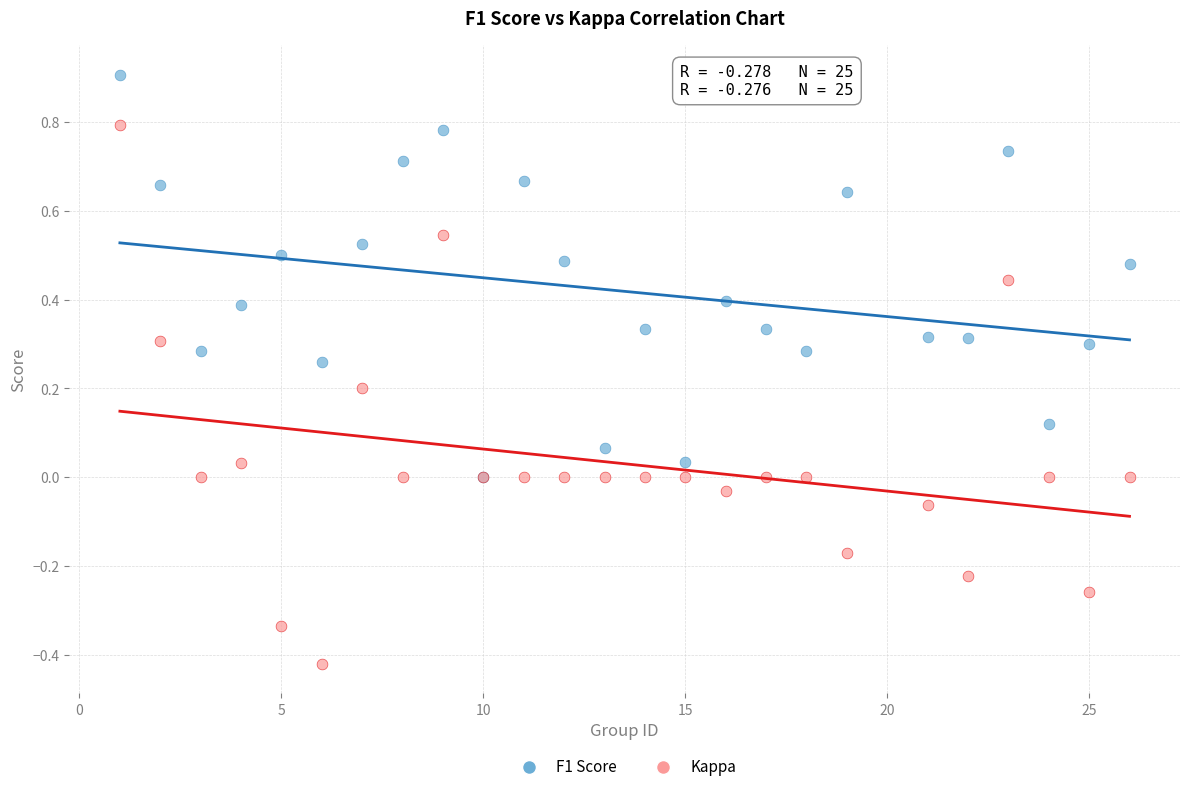

Which series reaches the maximum Y coordinate?

F1 Score